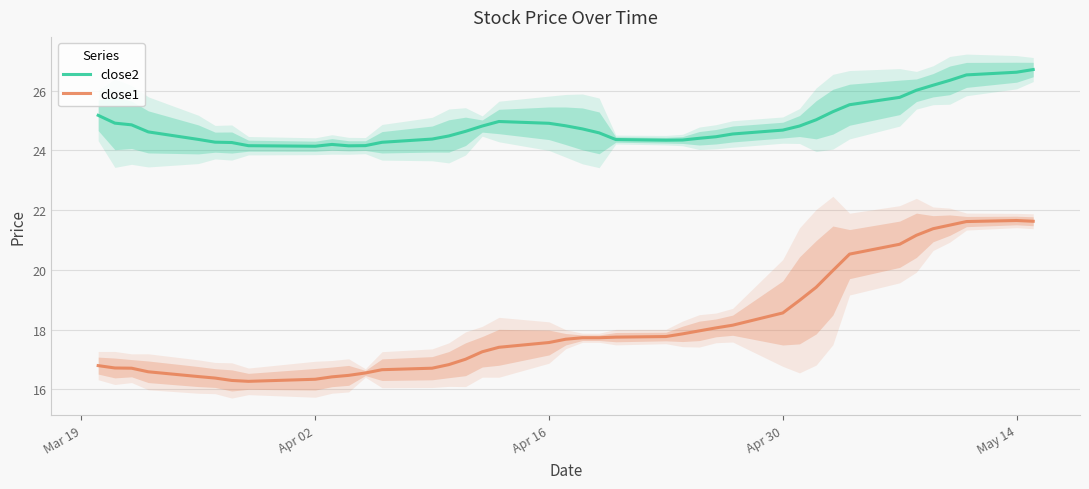

The value of close1 at May 14 is 21.7. True or false?

True